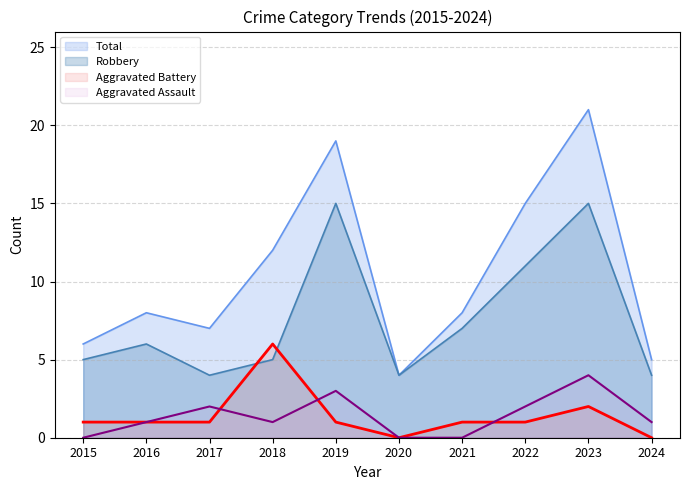

Reading left to right, extract all data points from this chart.

Aggravated Assault: 2015=0	2016=1	2017=2	2018=1	2019=3	2020=0	2021=0	2022=2	2023=4	2024=1
Aggravated Battery: 2015=1	2016=1	2017=1	2018=6	2019=1	2020=0	2021=1	2022=1	2023=2	2024=0
Robbery: 2015=5	2016=6	2017=4	2018=5	2019=15	2020=4	2021=7	2022=11	2023=15	2024=4
Total: 2015=6	2016=8	2017=7	2018=12	2019=19	2020=4	2021=8	2022=15	2023=21	2024=5